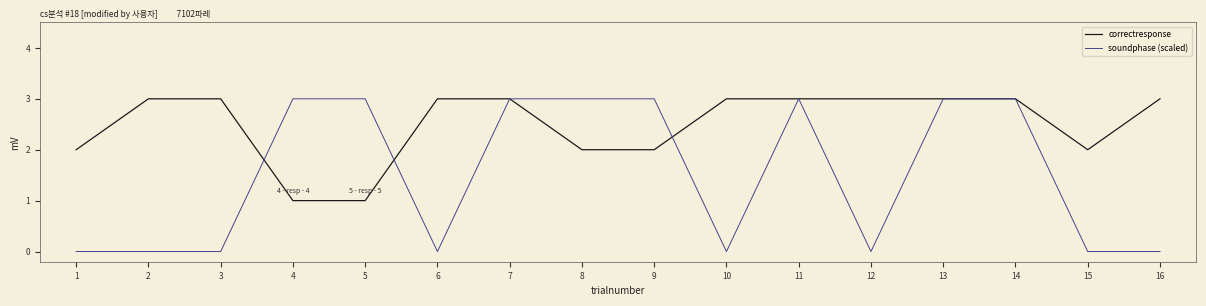

What is the sum of the correctresponse values at 11 and 7?

6